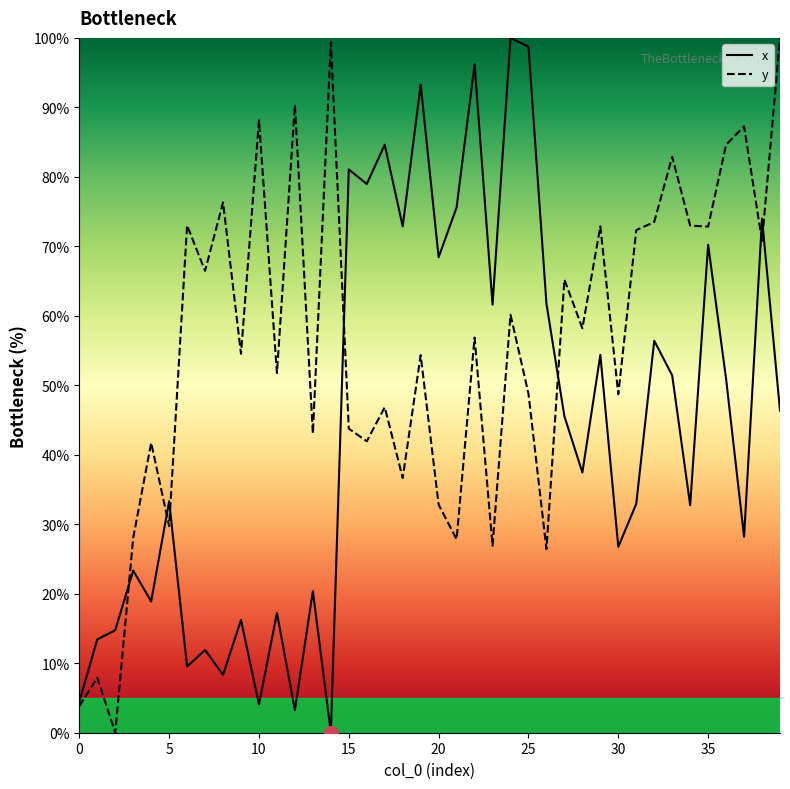

What is the spread (max minus min) of values at 0?

0.6